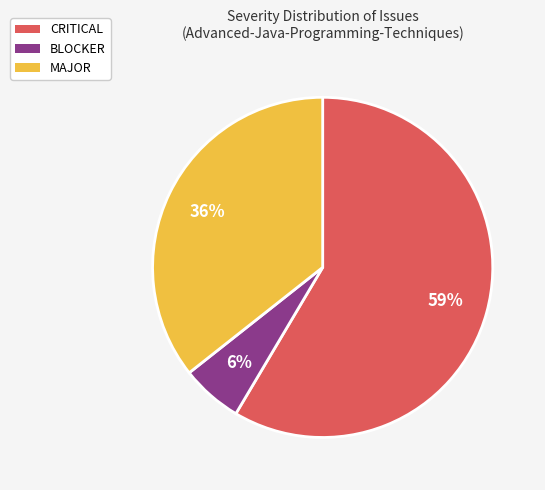

Is it true that MAJOR is 46% of the pie?

False